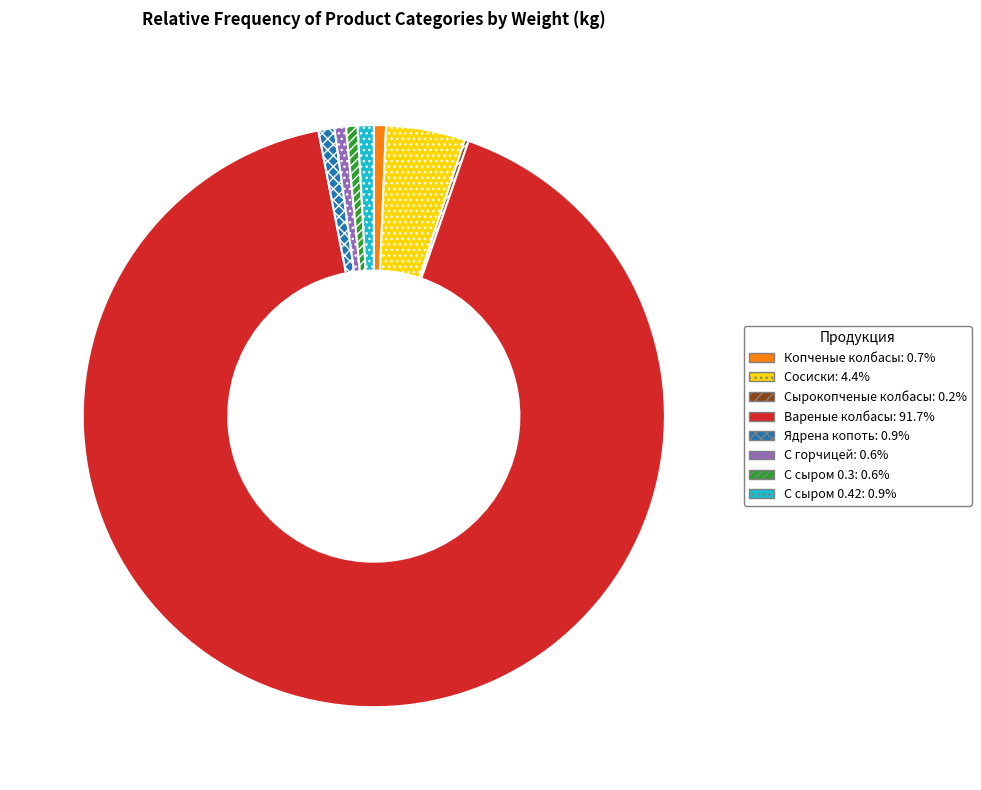

Approximately how many times larger is the value at Сосиски compared to С горчицей?

6.9